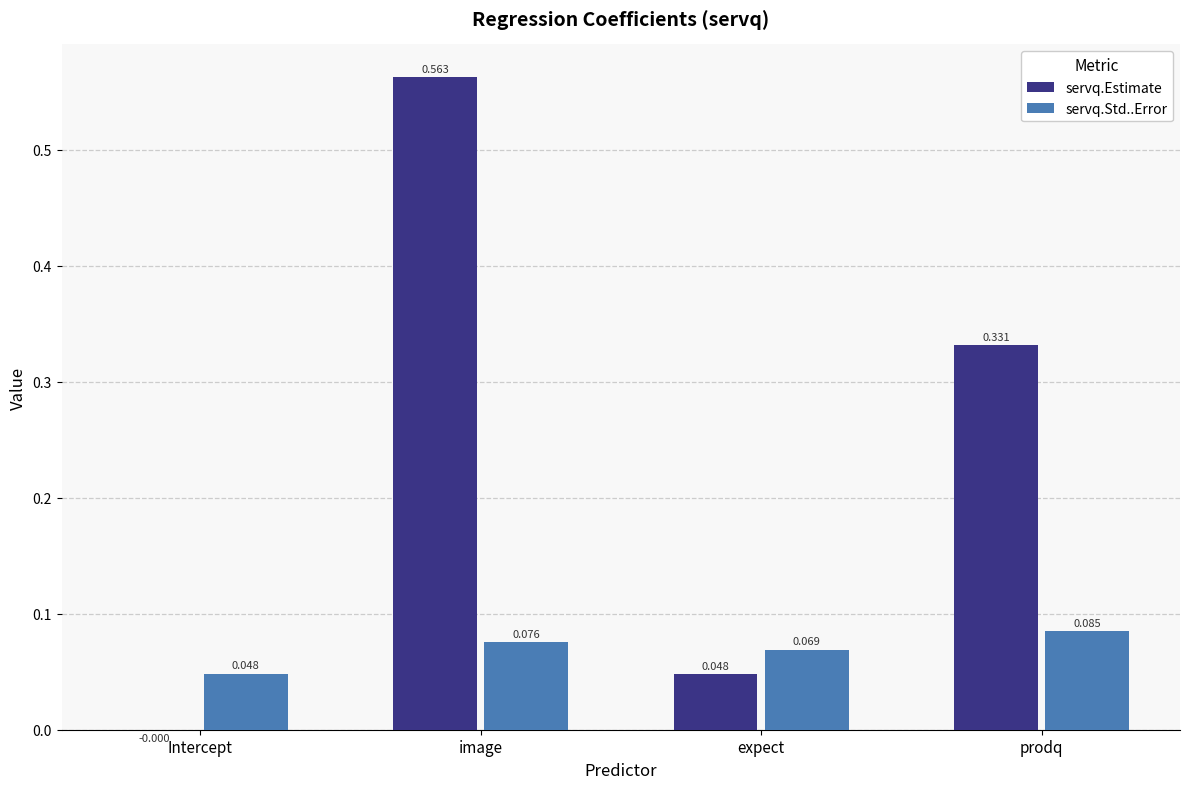

At which label is servq.Estimate closest to 0?

Intercept